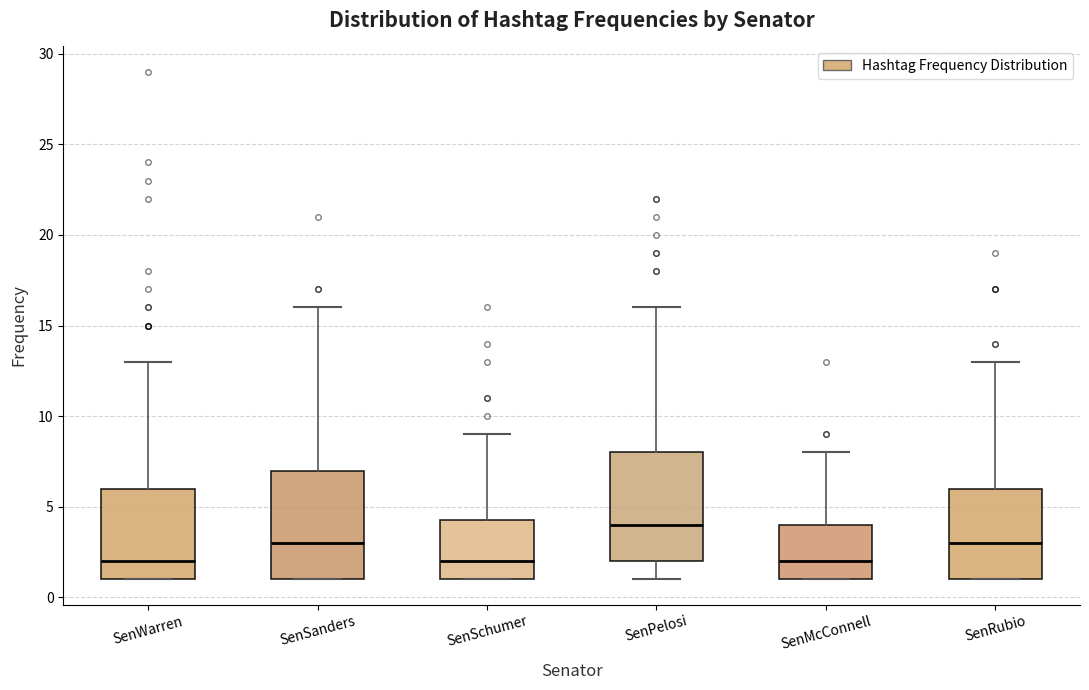

Reading left to right, transcribe this box plot: for each box, give where its median line is, the range the box spans, and where its two whiskers end, as read against the y-axis. The values are not printed on the chart, so give them approximately, as read against the axis.

SenWarren: median 2.0, box 1.0 to 6.0, whiskers 1.0 to 13.0
SenSanders: median 3.0, box 1.0 to 7.0, whiskers 1.0 to 16.0
SenSchumer: median 2.0, box 1.0 to 4.5, whiskers 1.0 to 9.0
SenPelosi: median 4.0, box 2.0 to 8.0, whiskers 1.0 to 16.0
SenMcConnell: median 2.0, box 1.0 to 4.0, whiskers 1.0 to 8.0
SenRubio: median 3.0, box 1.0 to 6.0, whiskers 1.0 to 13.0